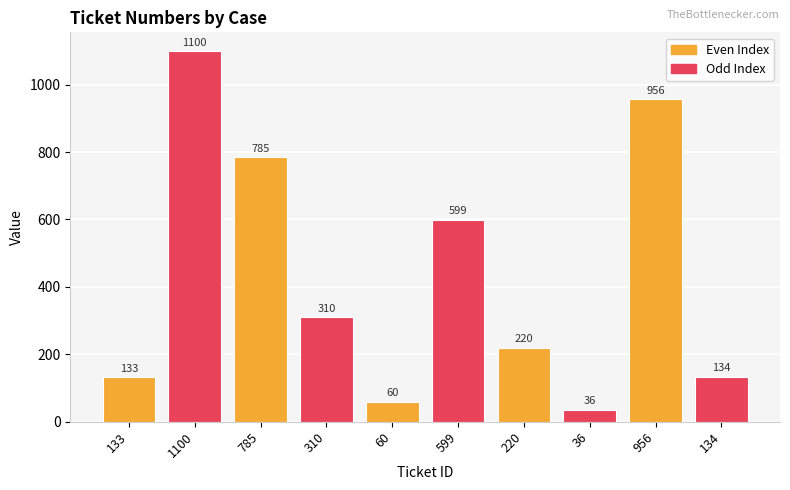

What is the difference between the maximum and minimum values?

1064